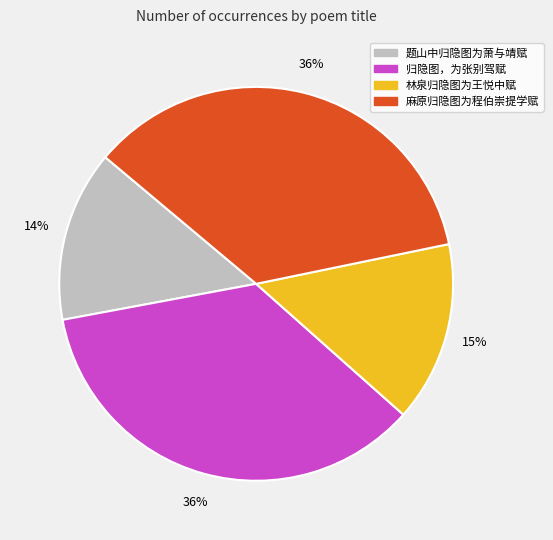

To the nearest percent, what portion does 题山中归隐图为萧与靖赋 represent?

14%